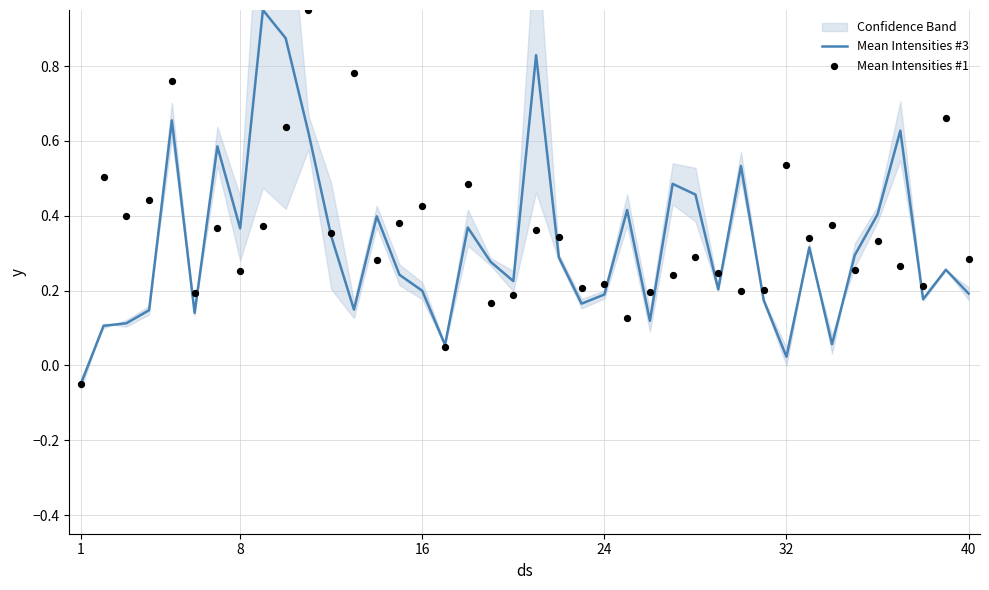

At how many categories does at least one series exceed 0?

39